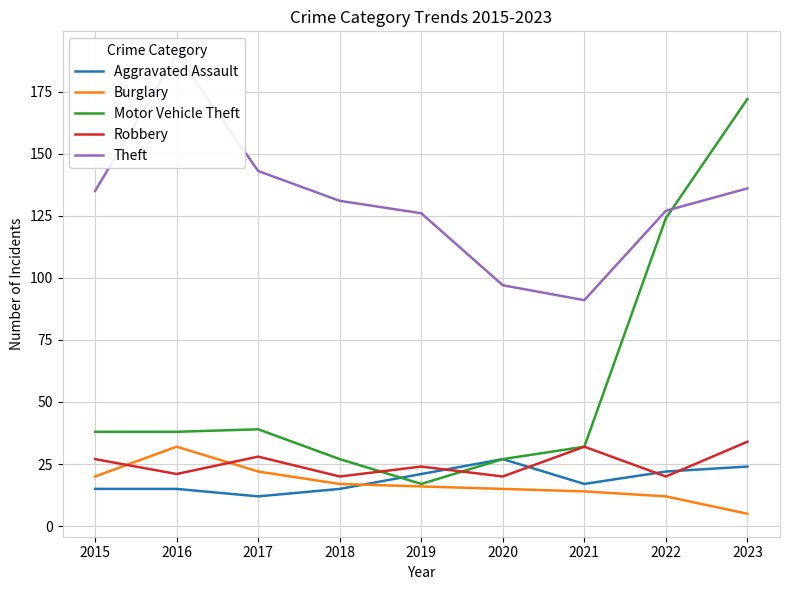

Which category has the lowest value in the Motor Vehicle Theft series?

2019